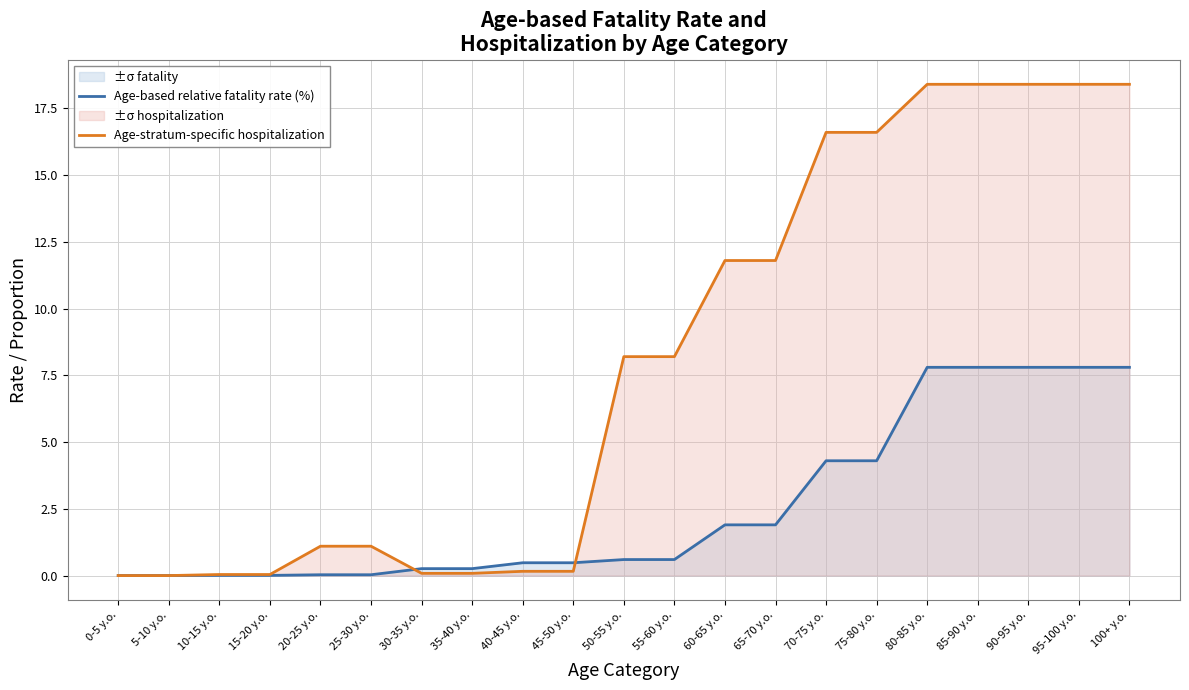

How many positive values does the Age-stratum-specific hospitalization series have?

19